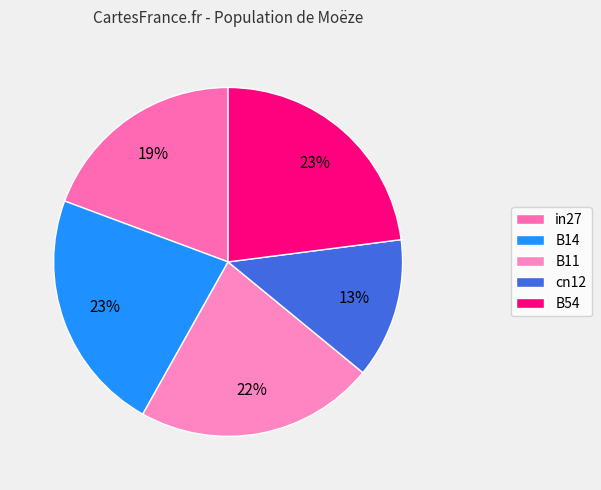

To the nearest percent, what is the difference between the largest and smallest slice percentages?

10%